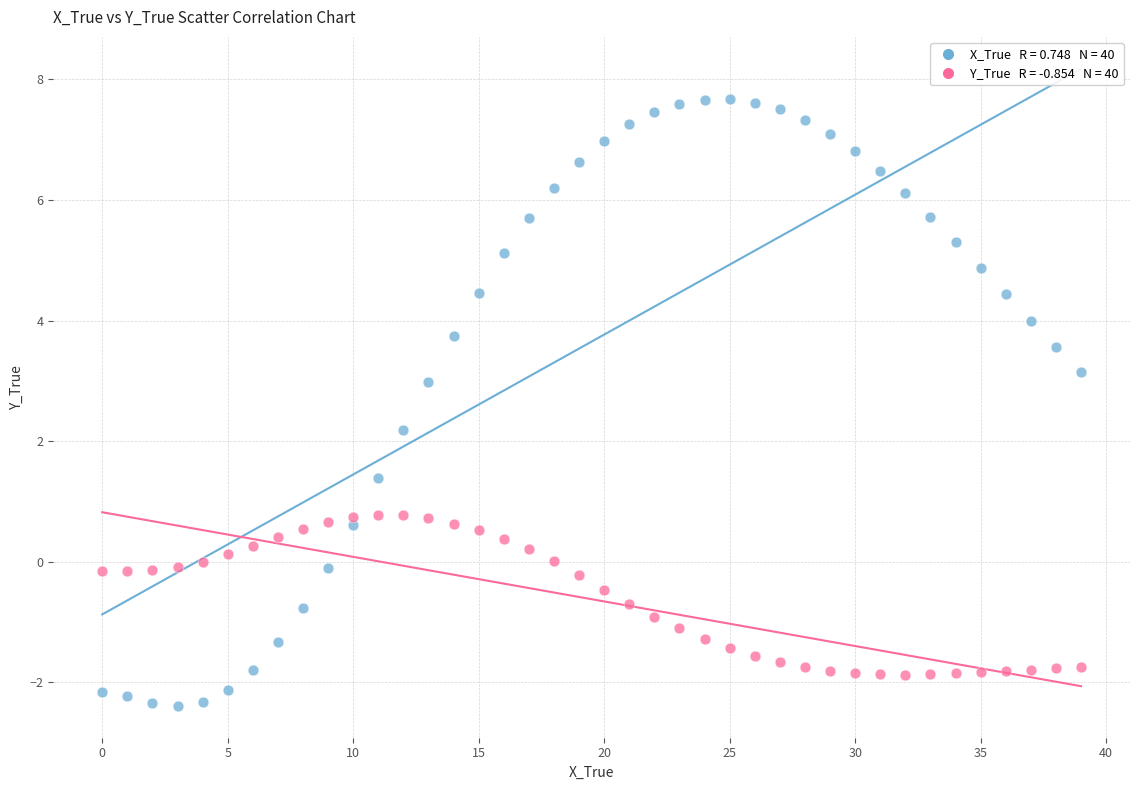

Across all series, what Y value is closest to 2?

2.2